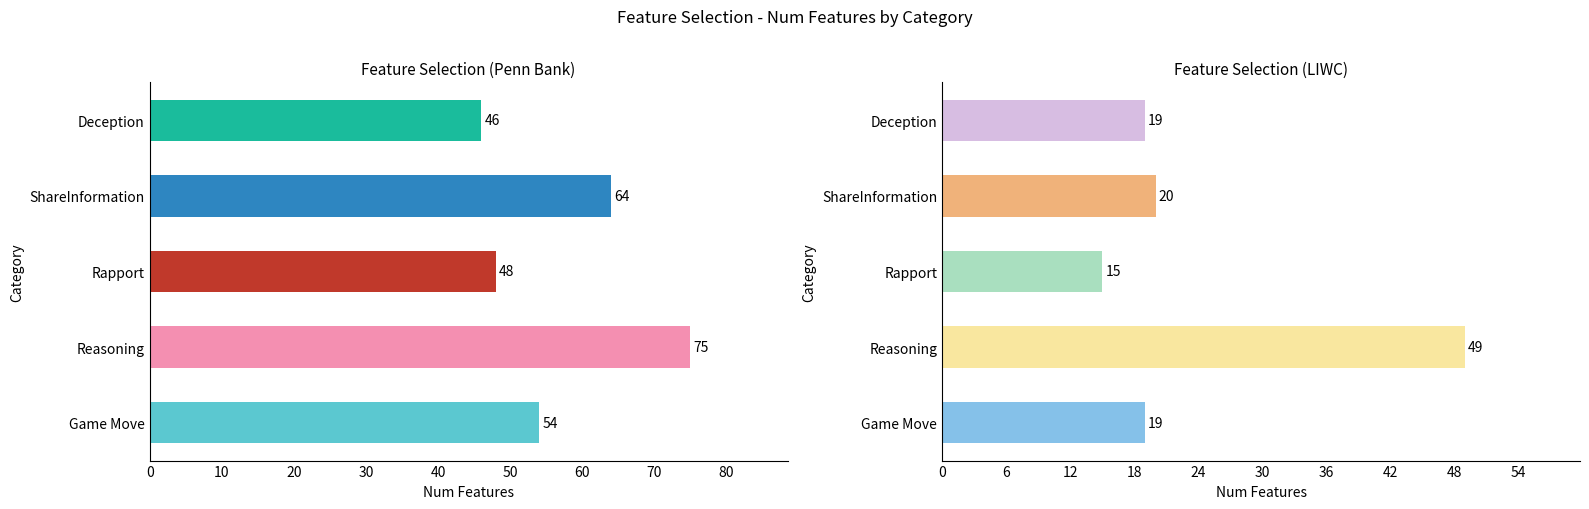

At which category does the chart reach its peak across all series?

Reasoning